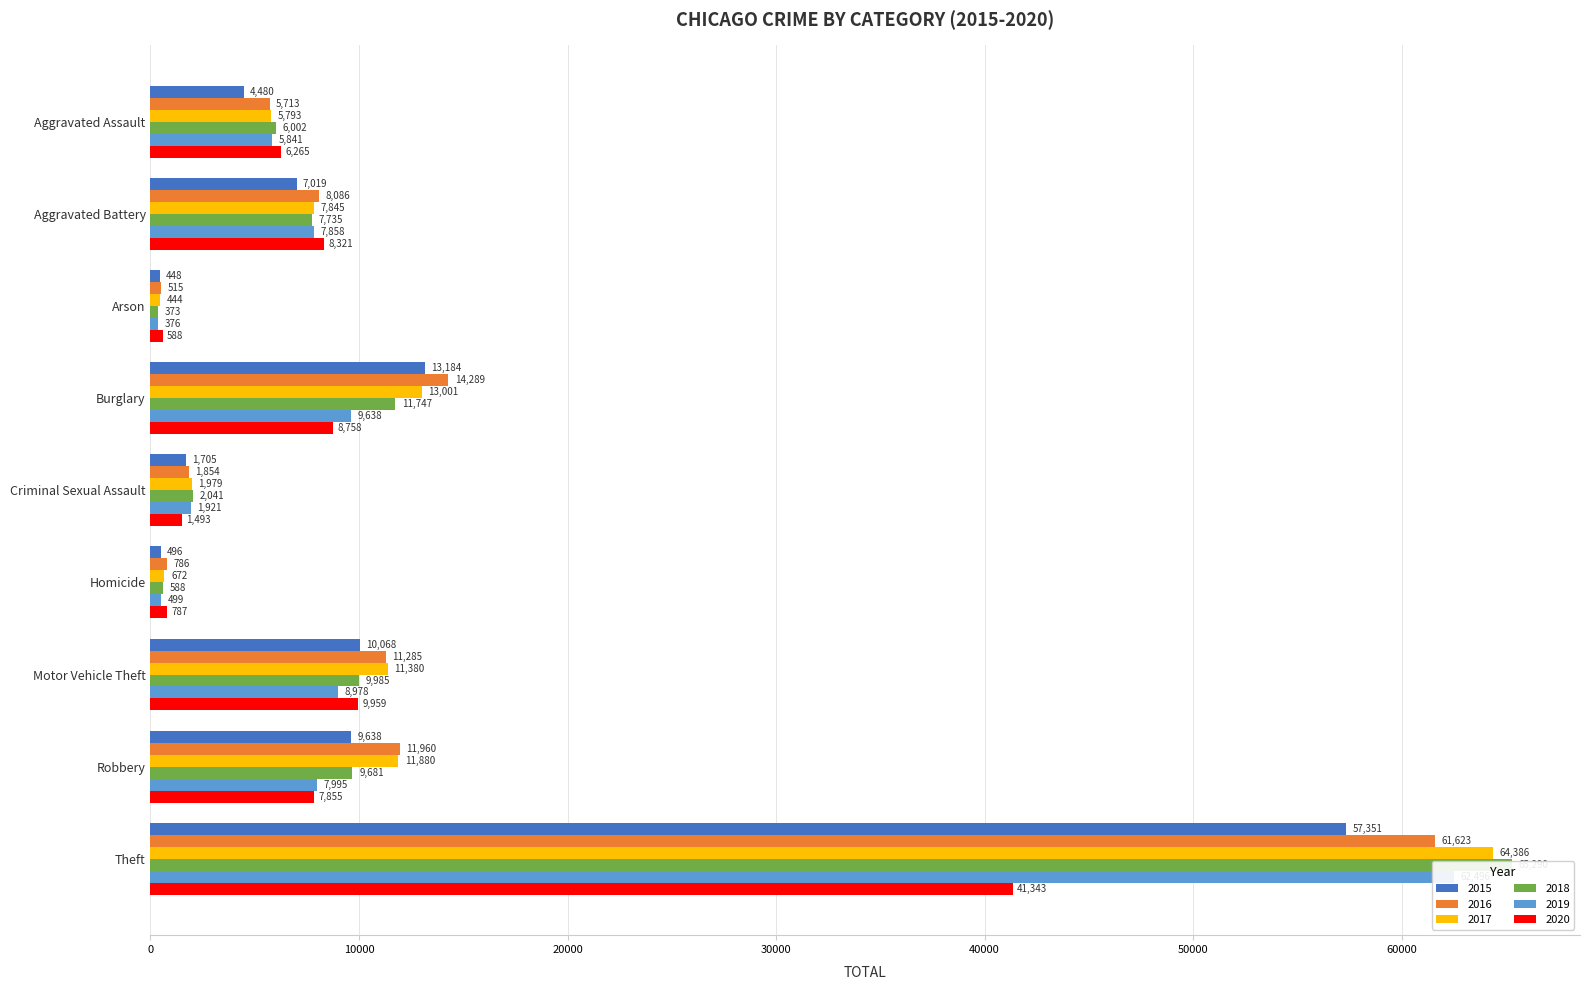

Which series changed the most between Aggravated Assault and Burglary?

2015